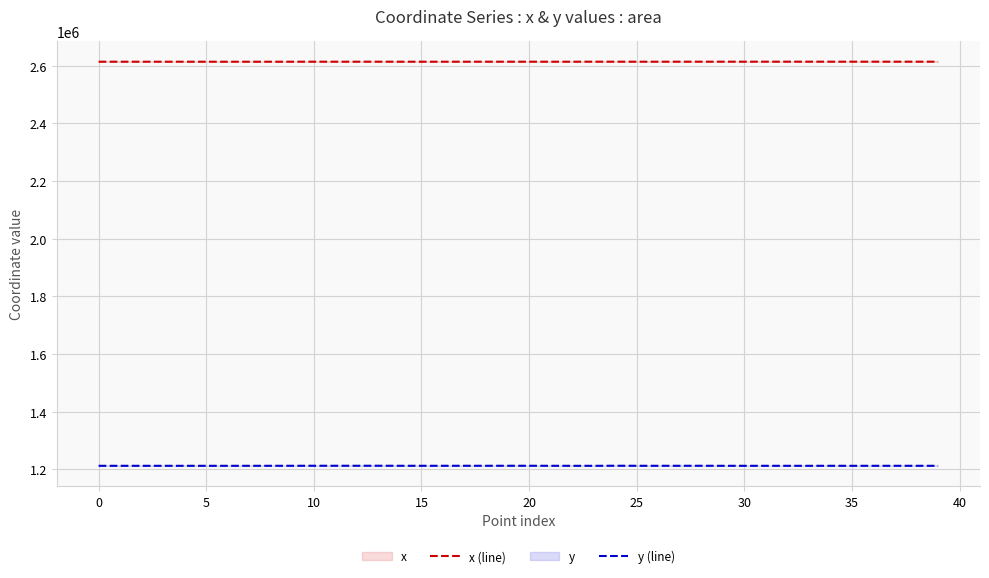

What is the difference between the highest and lowest values at 35?

1401303.5